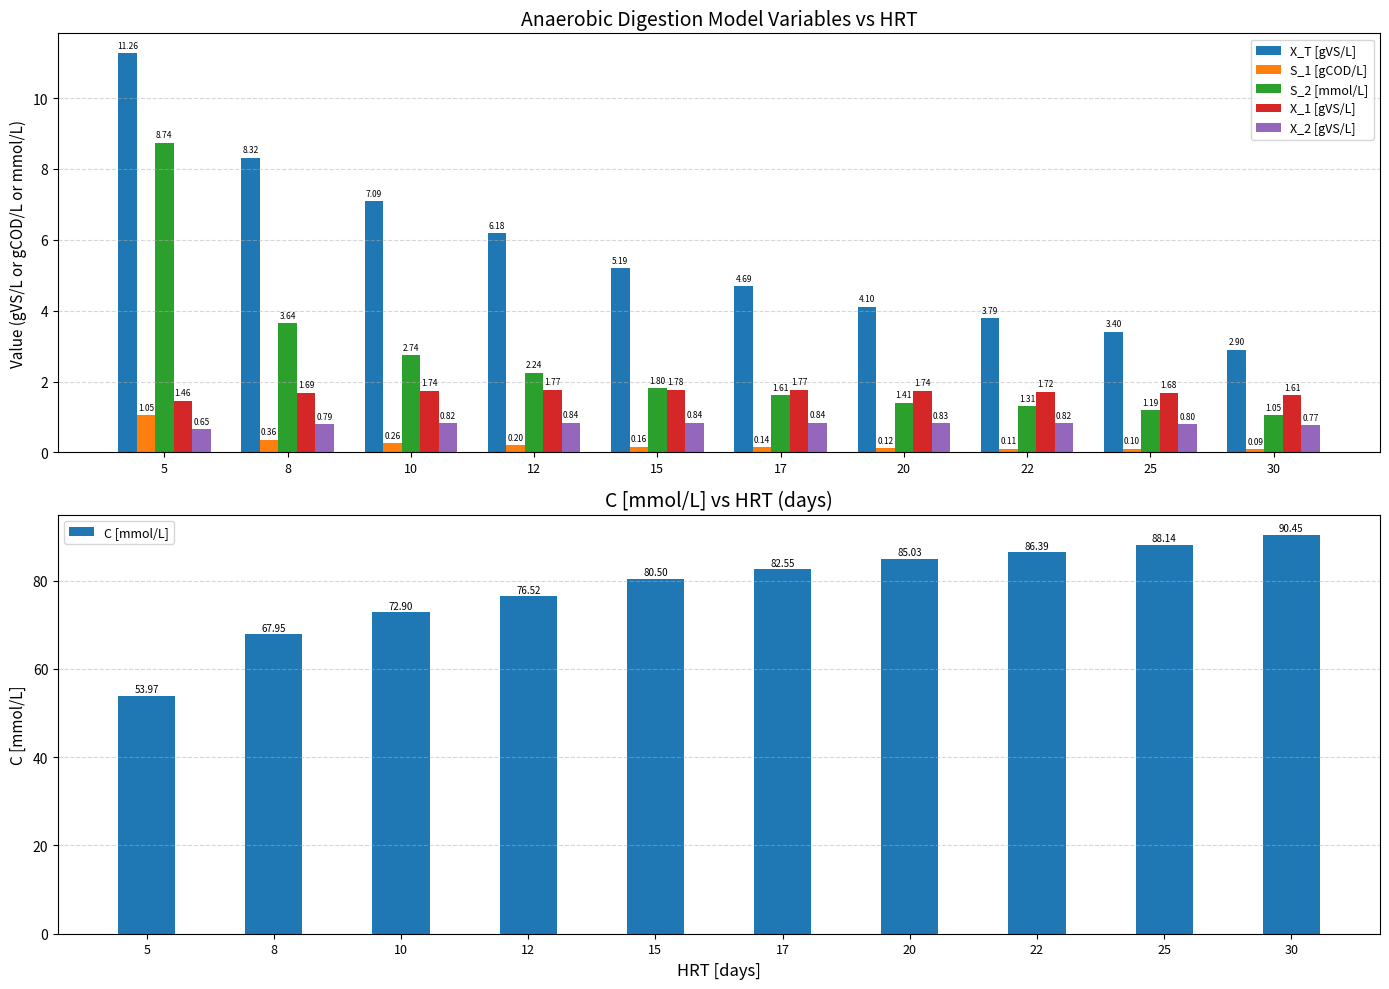

Reading right to left, list all the values displayed in this chart.

X_T [gVS/L]: 30=2.9	25=3.4	22=3.8	20=4.1	17=4.7	15=5.2	12=6.2	10=7.1	8=8.3	5=11.3
S_1 [gCOD/L]: 30=0.1	25=0.1	22=0.1	20=0.1	17=0.1	15=0.2	12=0.2	10=0.3	8=0.4	5=1.0
S_2 [mmol/L]: 30=1.0	25=1.2	22=1.3	20=1.4	17=1.6	15=1.8	12=2.2	10=2.7	8=3.6	5=8.7
X_1 [gVS/L]: 30=1.6	25=1.7	22=1.7	20=1.7	17=1.8	15=1.8	12=1.8	10=1.7	8=1.7	5=1.5
X_2 [gVS/L]: 30=0.8	25=0.8	22=0.8	20=0.8	17=0.8	15=0.8	12=0.8	10=0.8	8=0.8	5=0.7
C [mmol/L]: 30=90.5	25=88.1	22=86.4	20=85.0	17=82.5	15=80.5	12=76.5	10=72.9	8=68.0	5=54.0